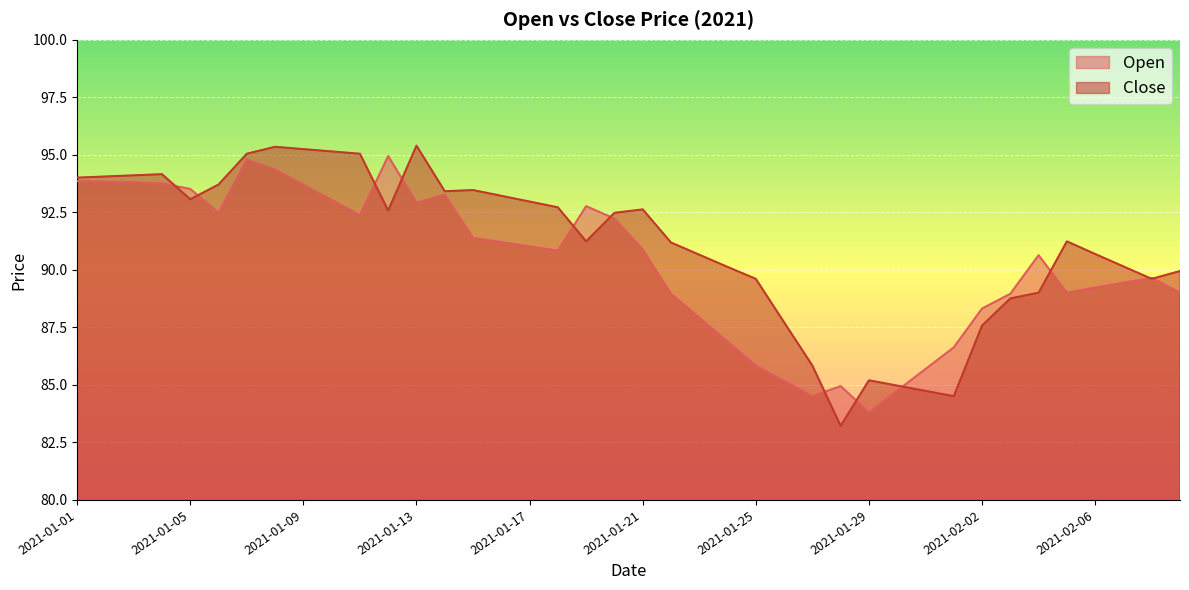

What is the difference between the maximum and minimum values in the Open series?

11.1